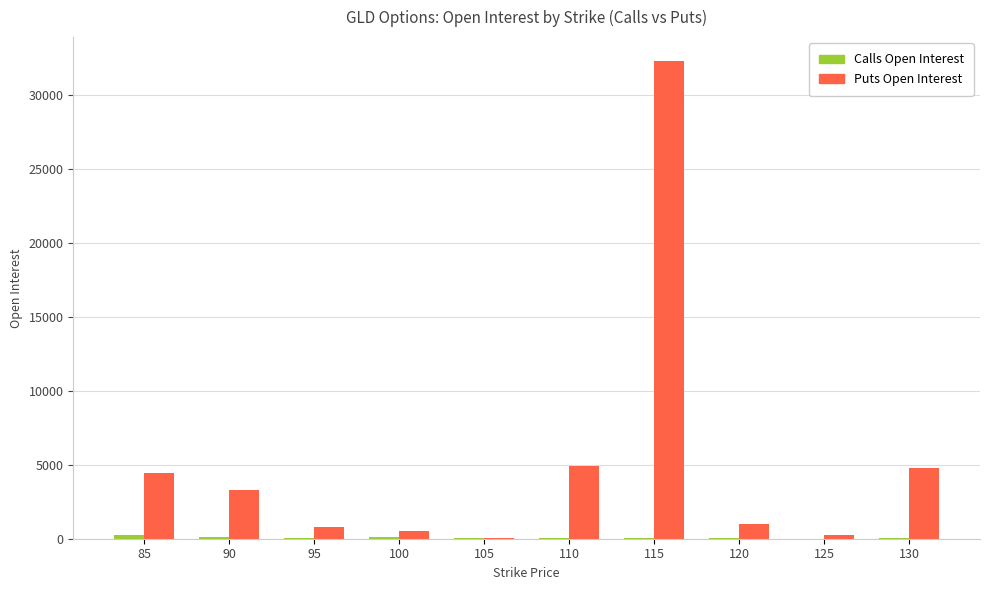

At which category is the sum across all series the highest?

115